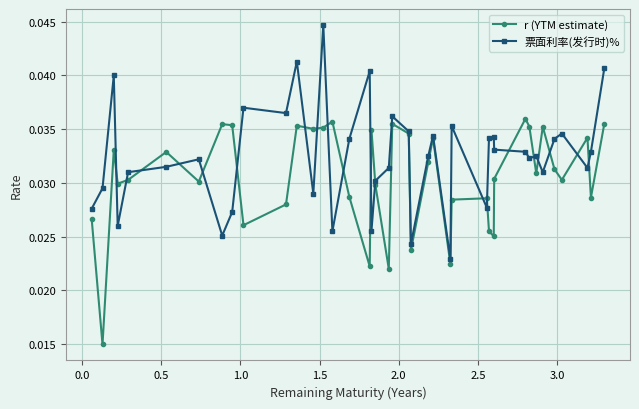

How many lines are shown in the chart?

2